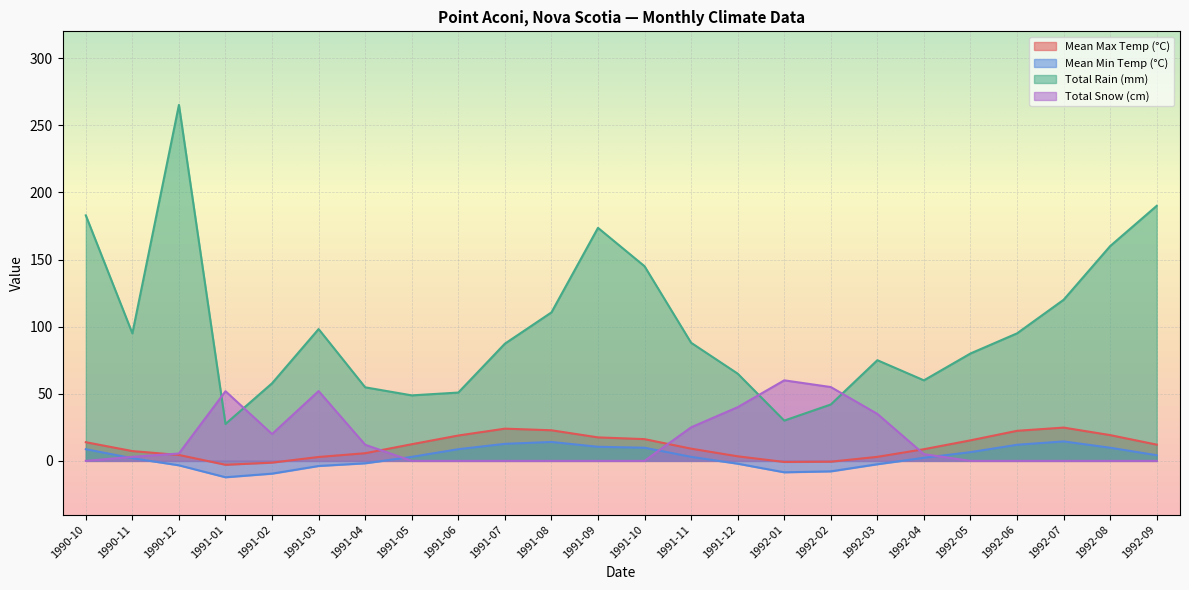

In Mean Min Temp (°C), how many points are higher than both neighbors (excluding endpoints)?

2